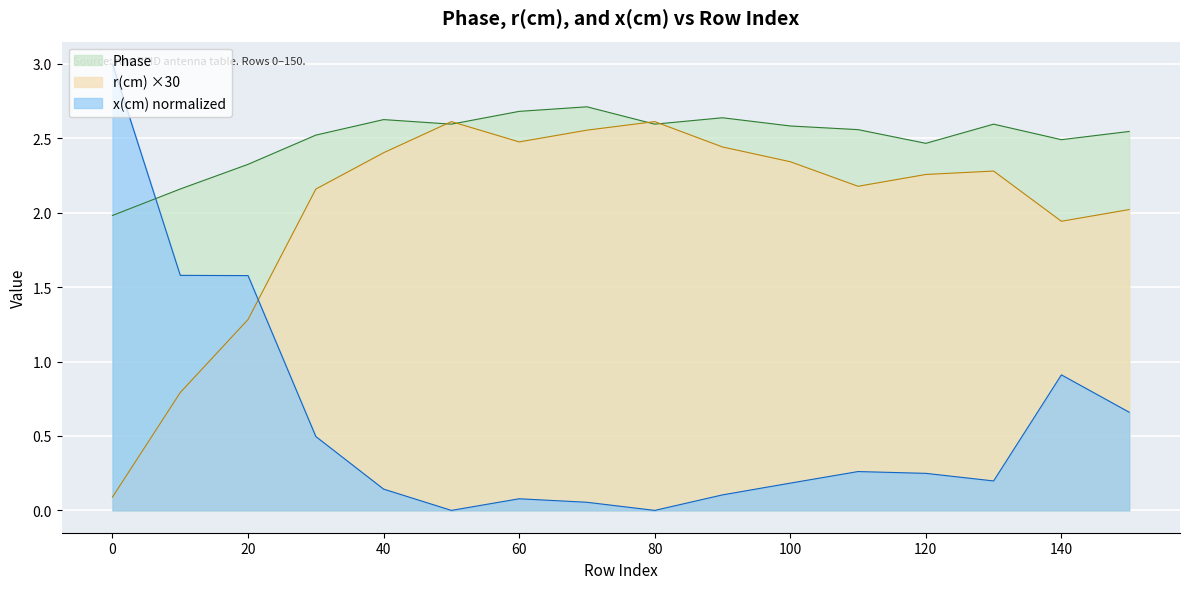

Which series has the largest range (max minus min)?

x(cm) normalized